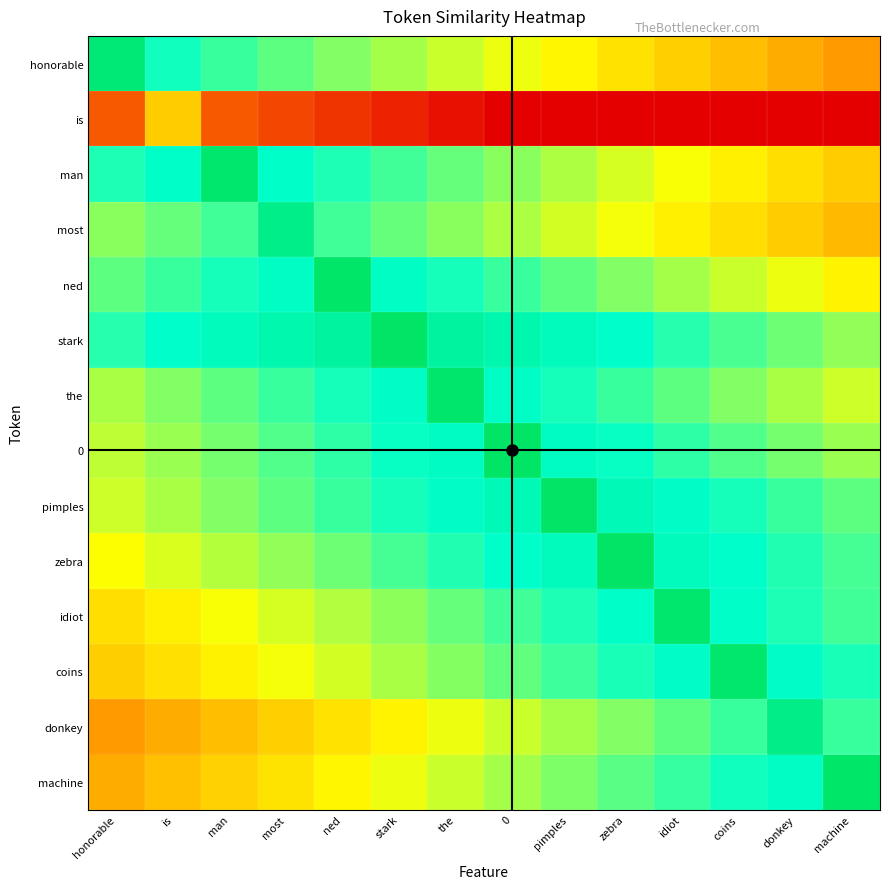

Which label corresponds to the largest value in the chart?

stark